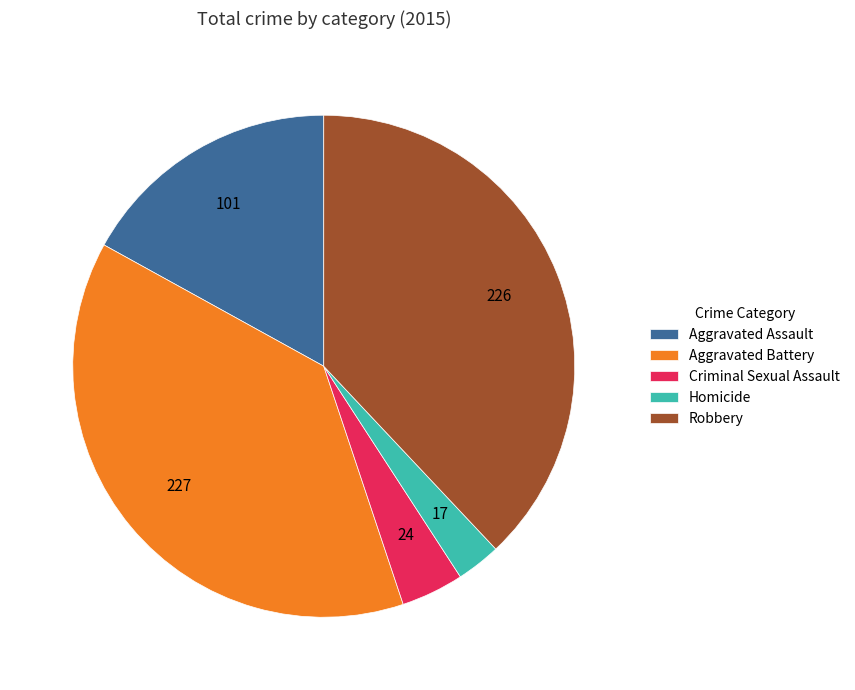

Approximately how many times larger is the value at Aggravated Battery compared to Aggravated Assault?

2.2